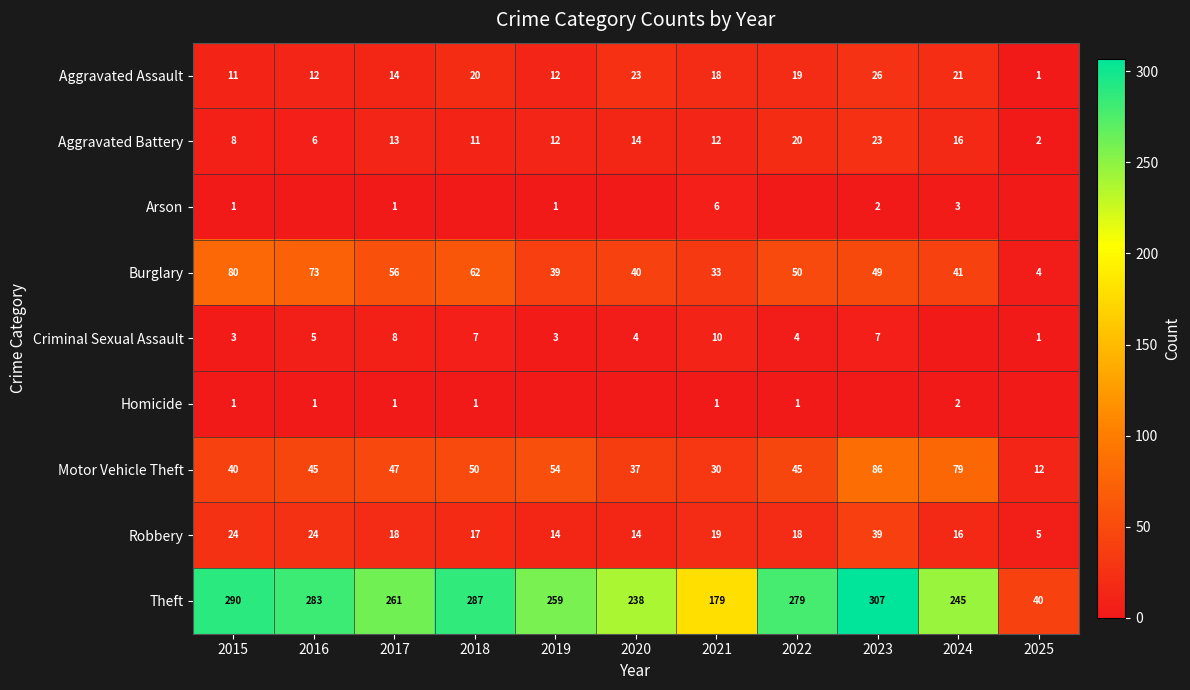

What is the difference between the highest and lowest values at 2019?

259